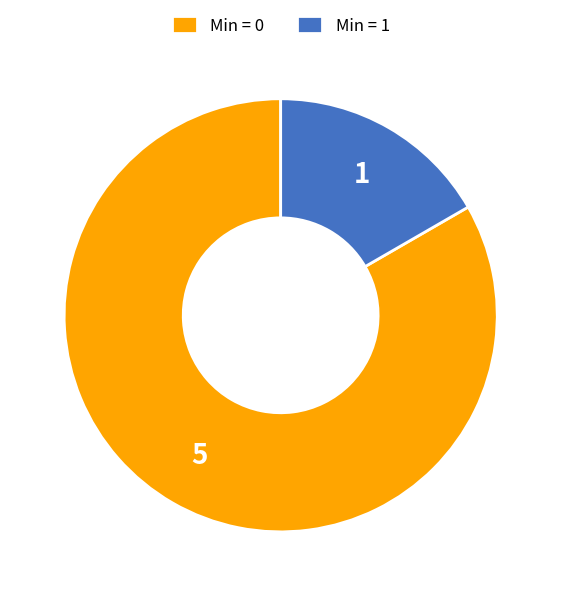

Which category has the biggest portion of the pie?

Min = 0